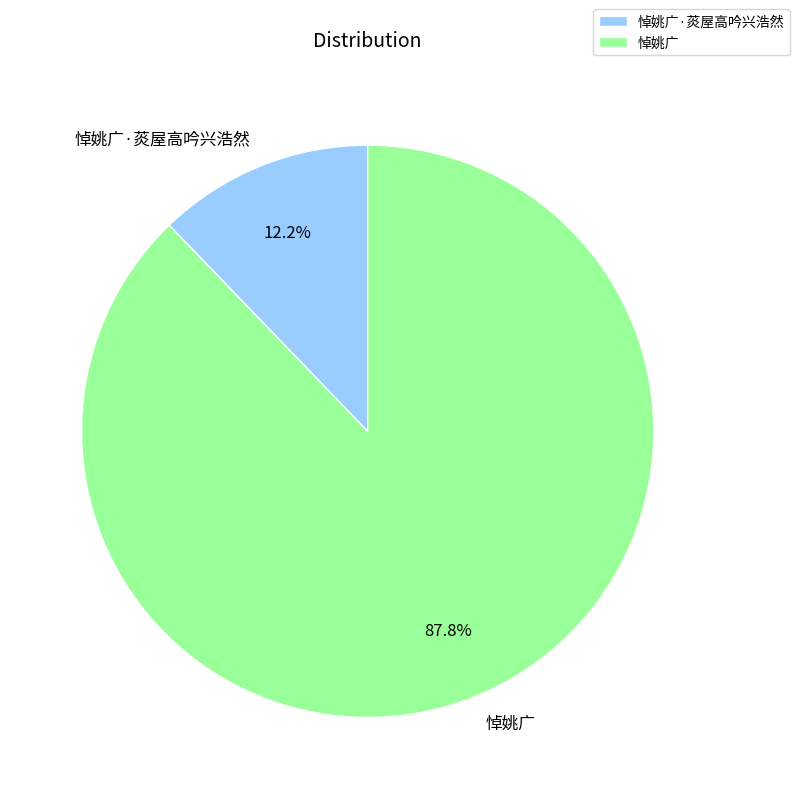

To the nearest percent, what is the difference between the 悼姚广 and 悼姚广·菼屋高吟兴浩然 slice percentages?

76%